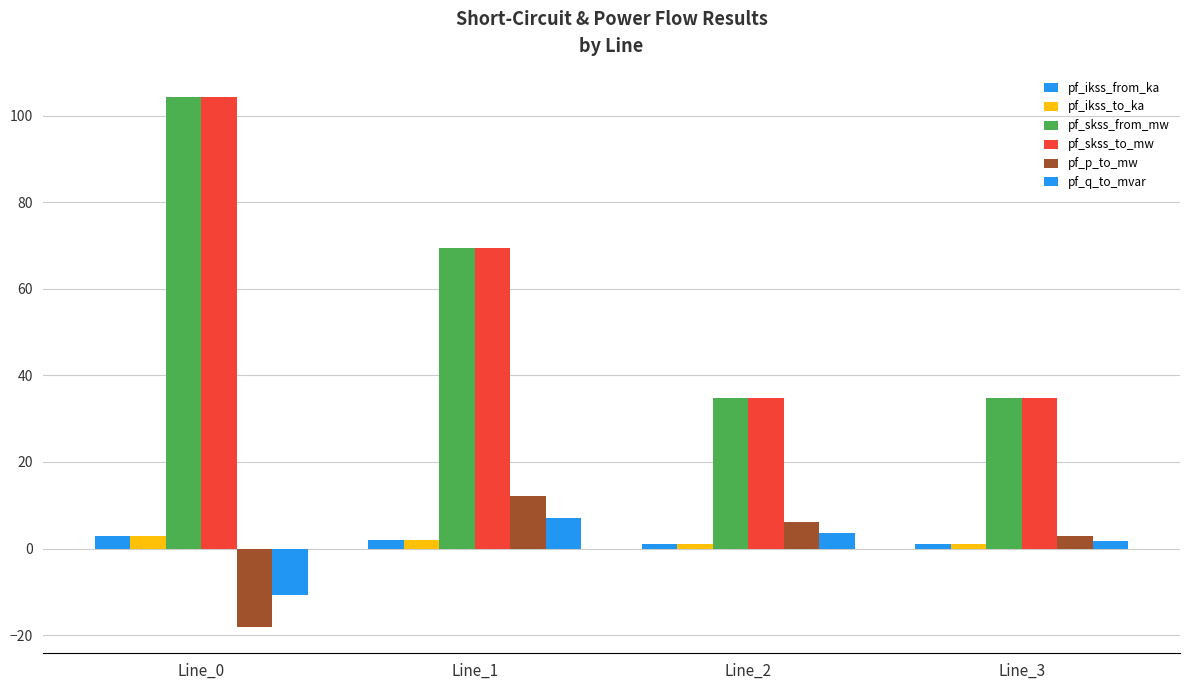

Between Line_0 and Line_1, which is larger?

Line_0